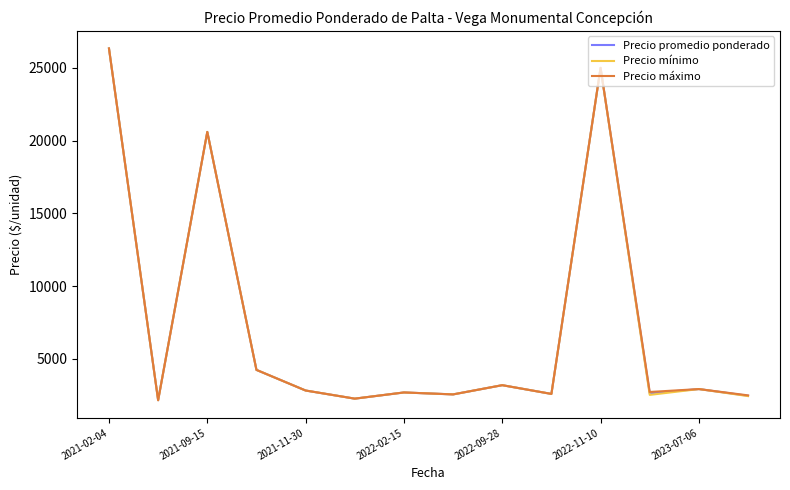

What is the smallest value displayed?

2166.7